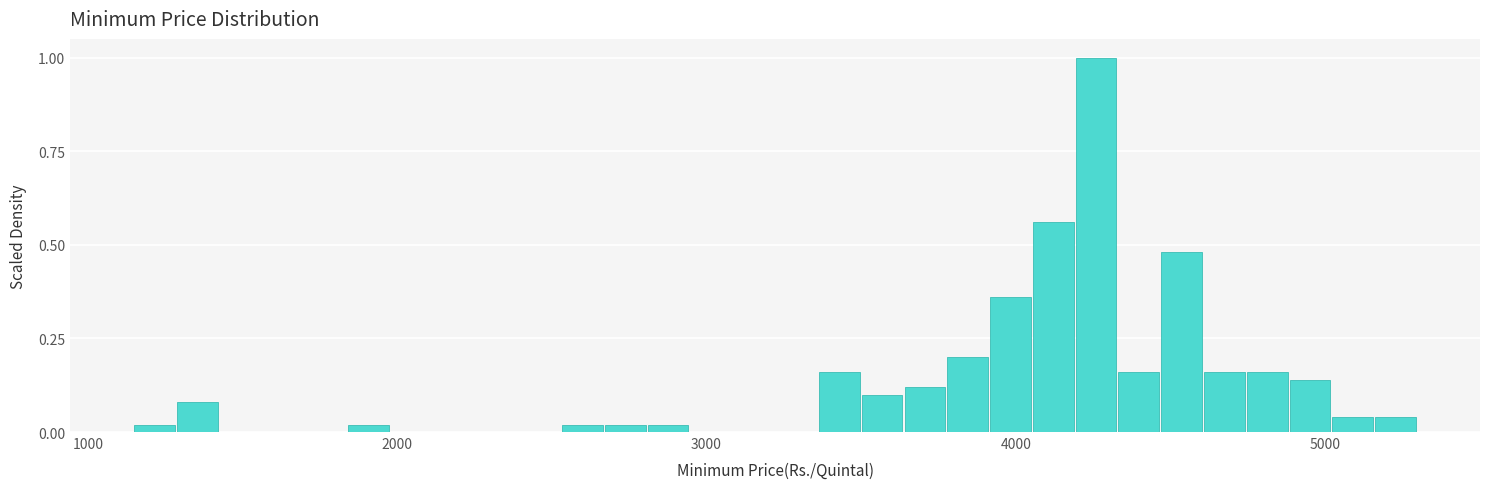

Around what value on the x-axis is the tallest bar? Give the approximate position of its centre, as read against the axis.

4300